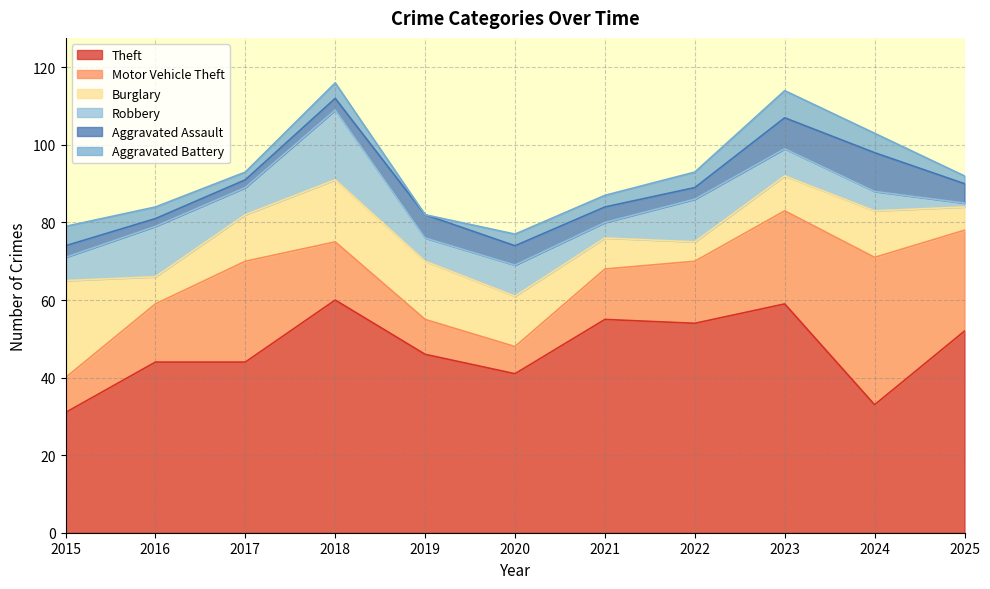

List the labels in order of Aggravated Assault value, smallest first.

2016, 2017, 2015, 2018, 2022, 2021, 2020, 2025, 2019, 2023, 2024